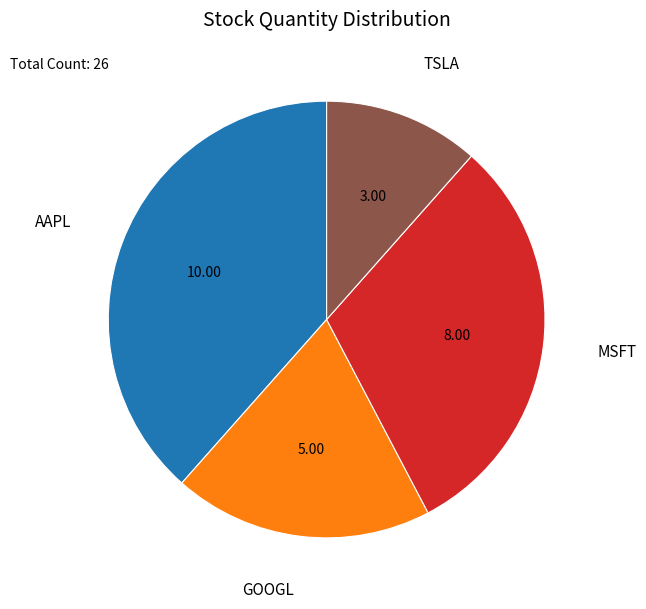

Rank the categories by value from lowest to highest.

TSLA, GOOGL, MSFT, AAPL